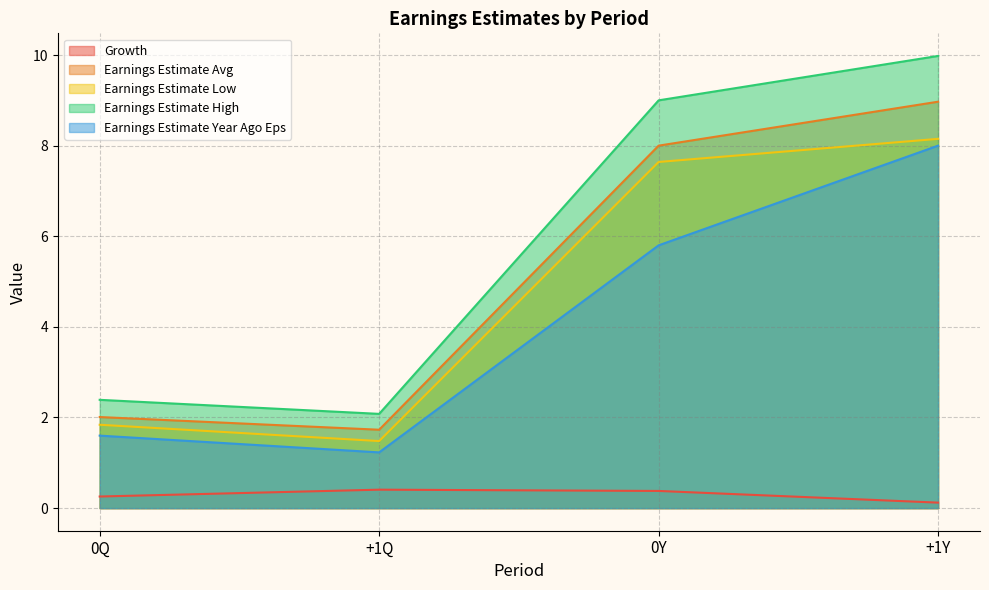

True or false: Growth has a value of 0.4 at 0Y.

True